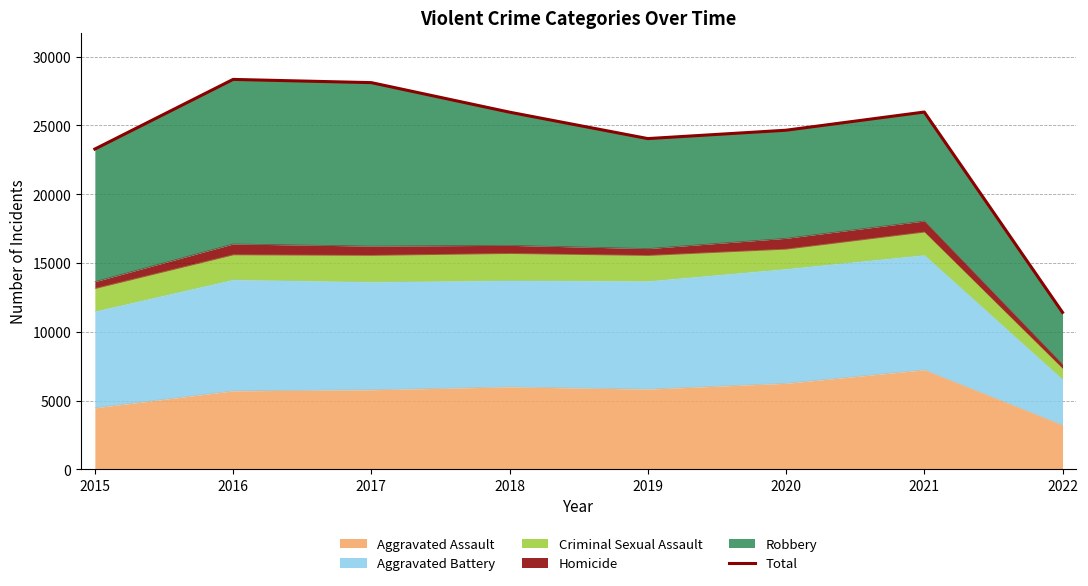

Is it true that the value at 2015 is 23286?

True